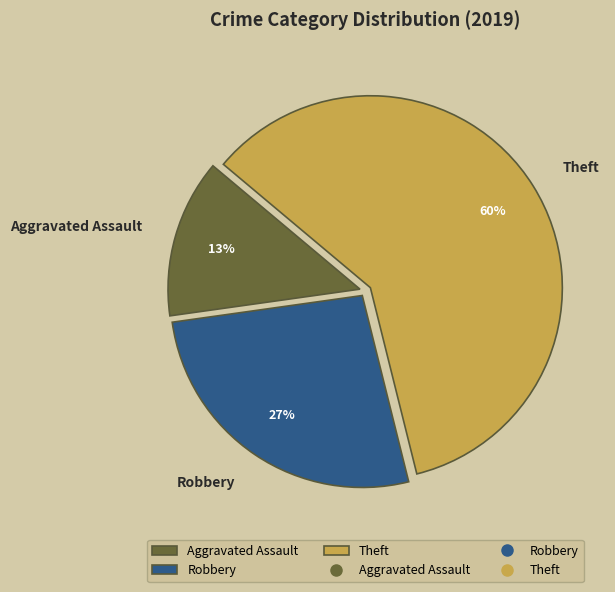

Rank the categories by value from lowest to highest.

Aggravated Assault, Robbery, Theft